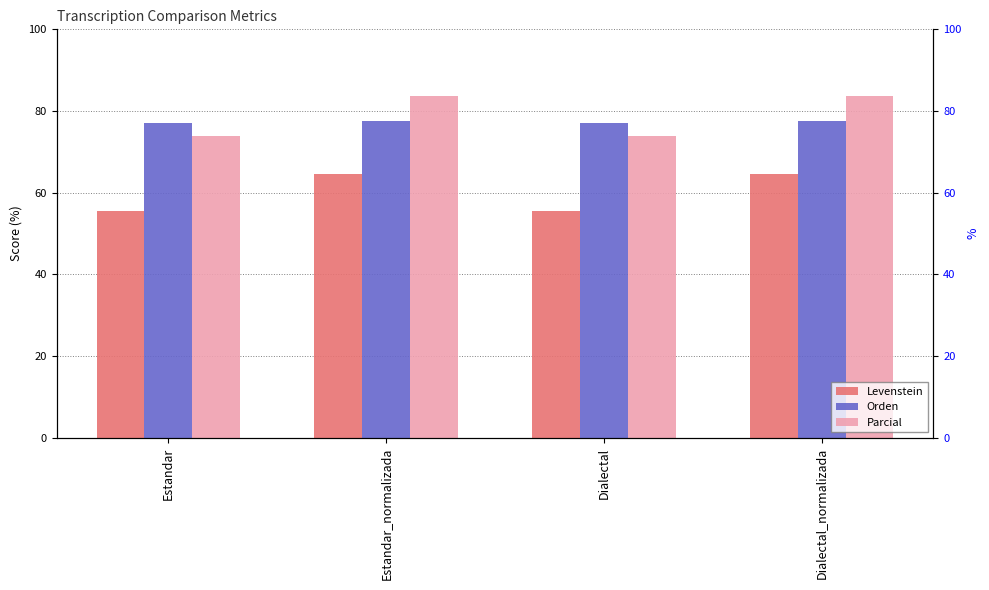

What is the label of the 2nd bar from the right?

Dialectal